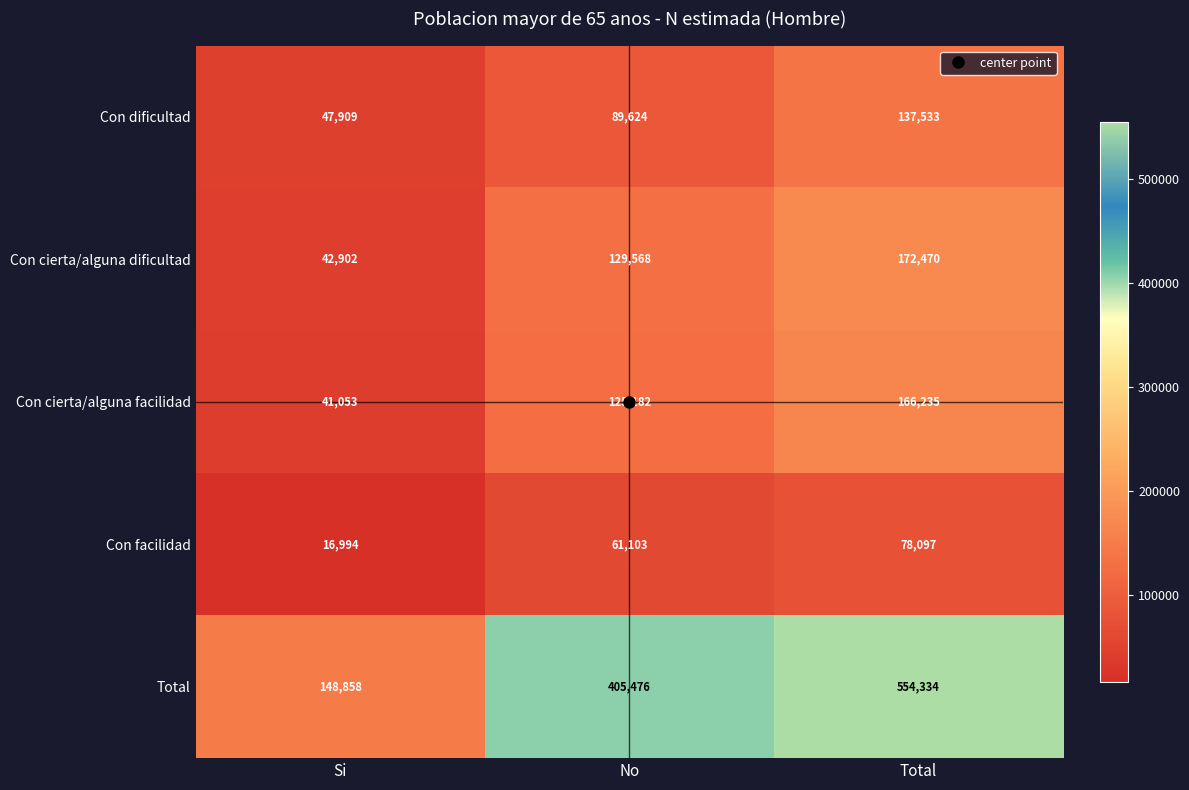

Which series has the largest total across all categories?

Total